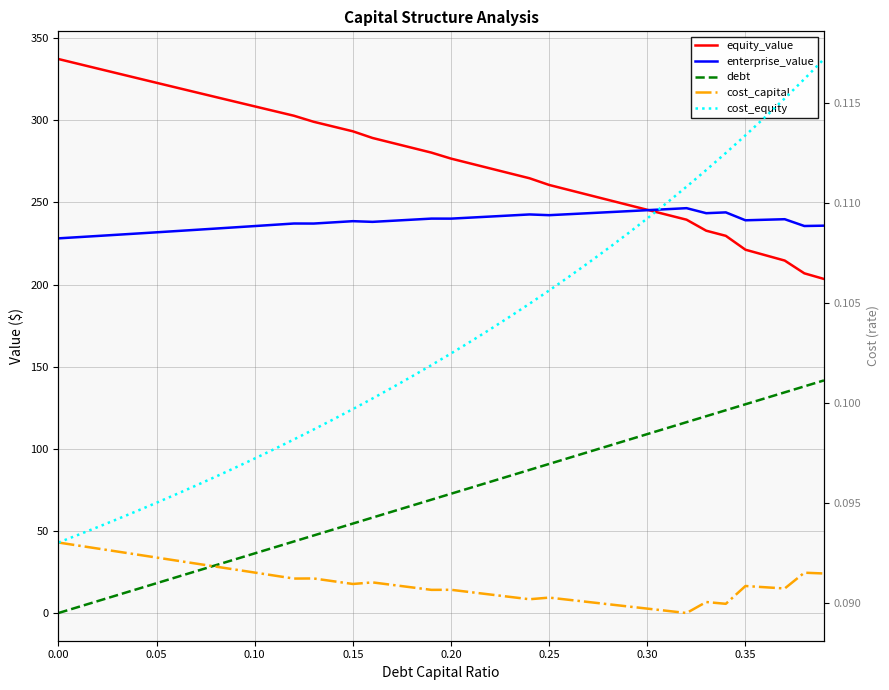

What is the value of the debt point at the 32nd from the left?

112.6